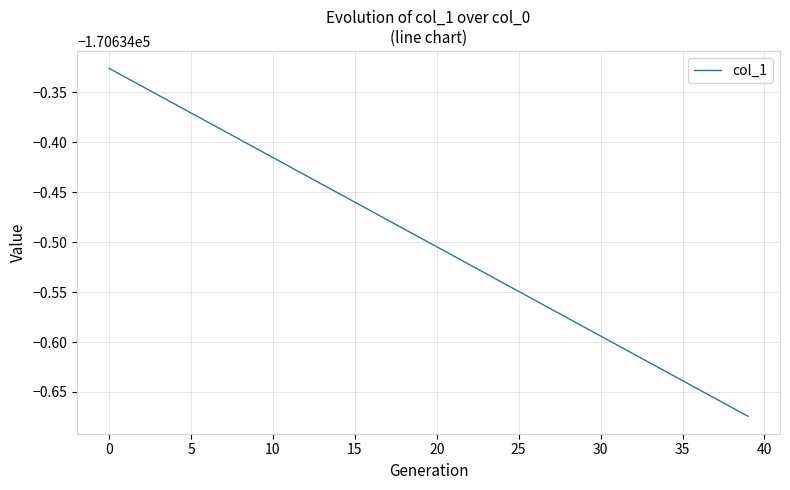

Does the chart have visible grid lines?

Yes